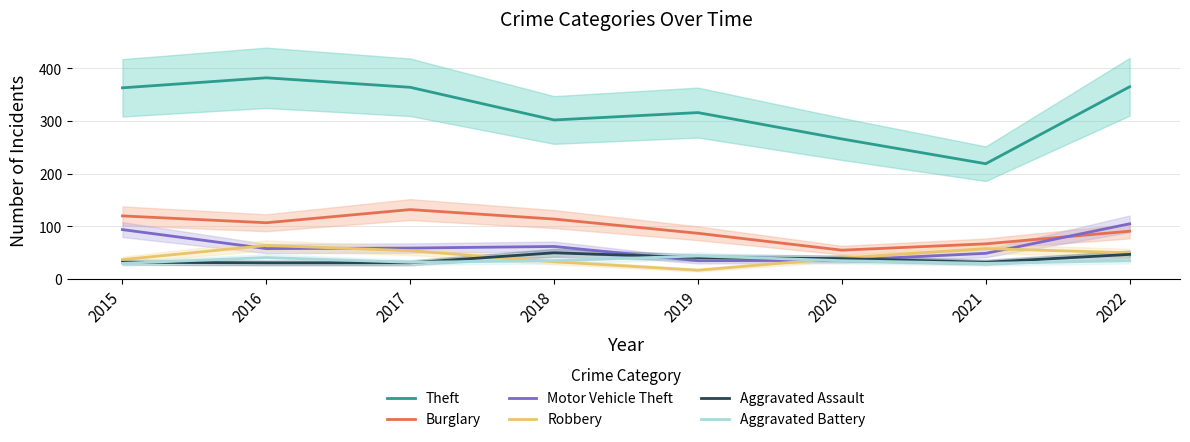

At 2018, list the series in order from smallest to largest.

Robbery, Aggravated Battery, Aggravated Assault, Motor Vehicle Theft, Burglary, Theft